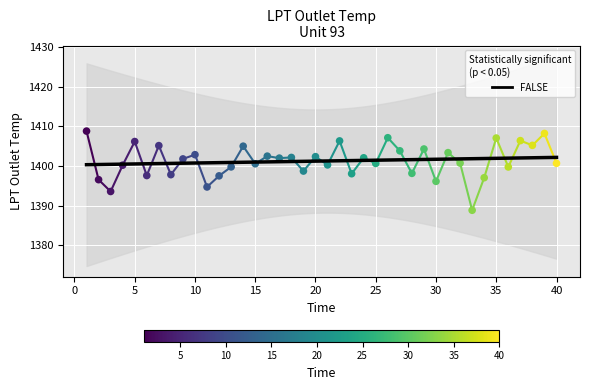

Approximately how many times larger is the value at 30 compared to 20?

1.0